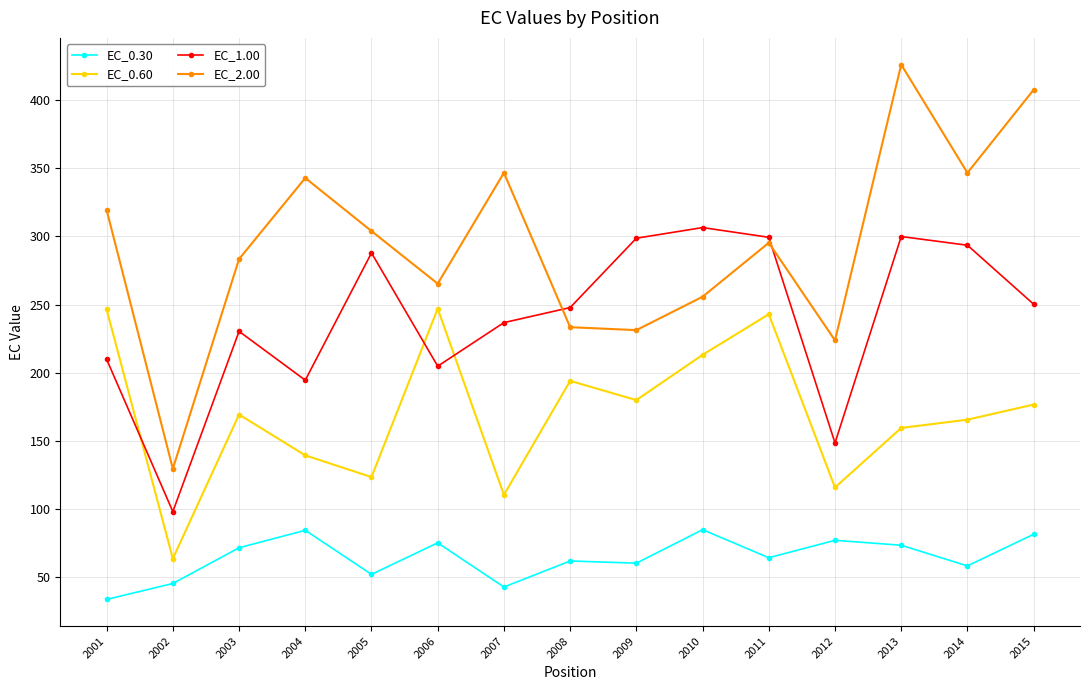

True or false: EC_0.60 and EC_2.00 cross at least once.

False